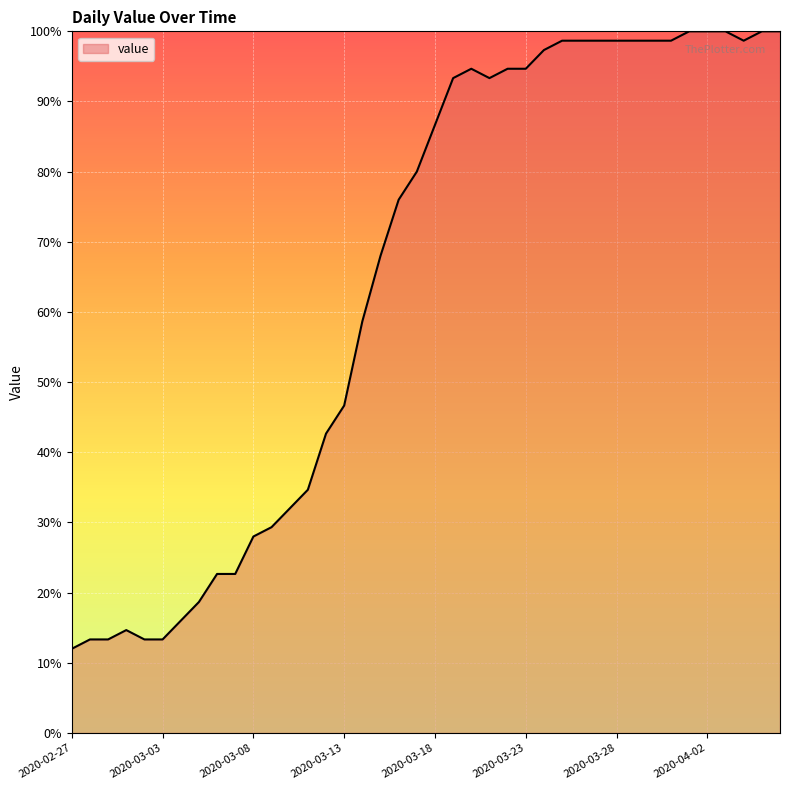

What is the greatest value displayed?

100.0